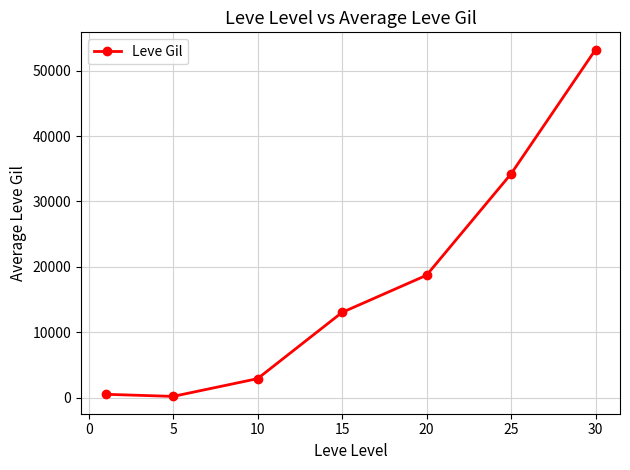

What is the difference between the second highest and second lowest values?

33690.0